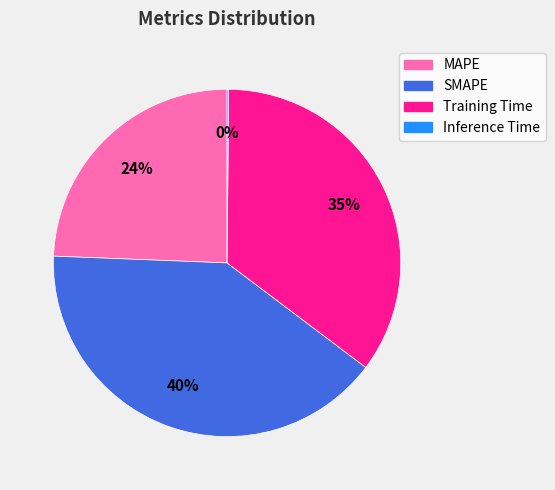

The MAPE slice represents 14% of the pie. True or false?

False